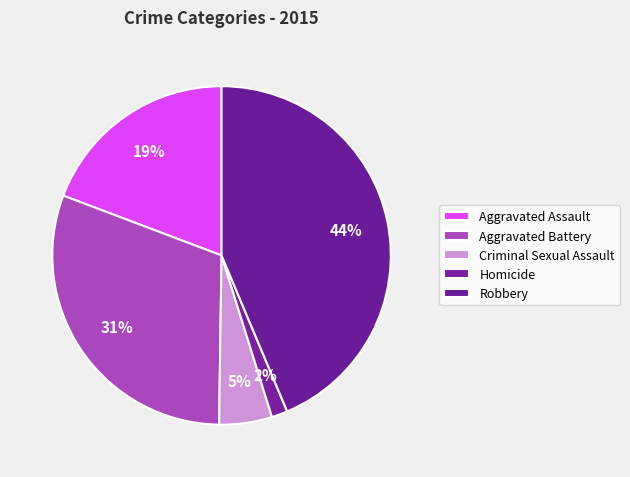

Count the number of slices in the pie.

5